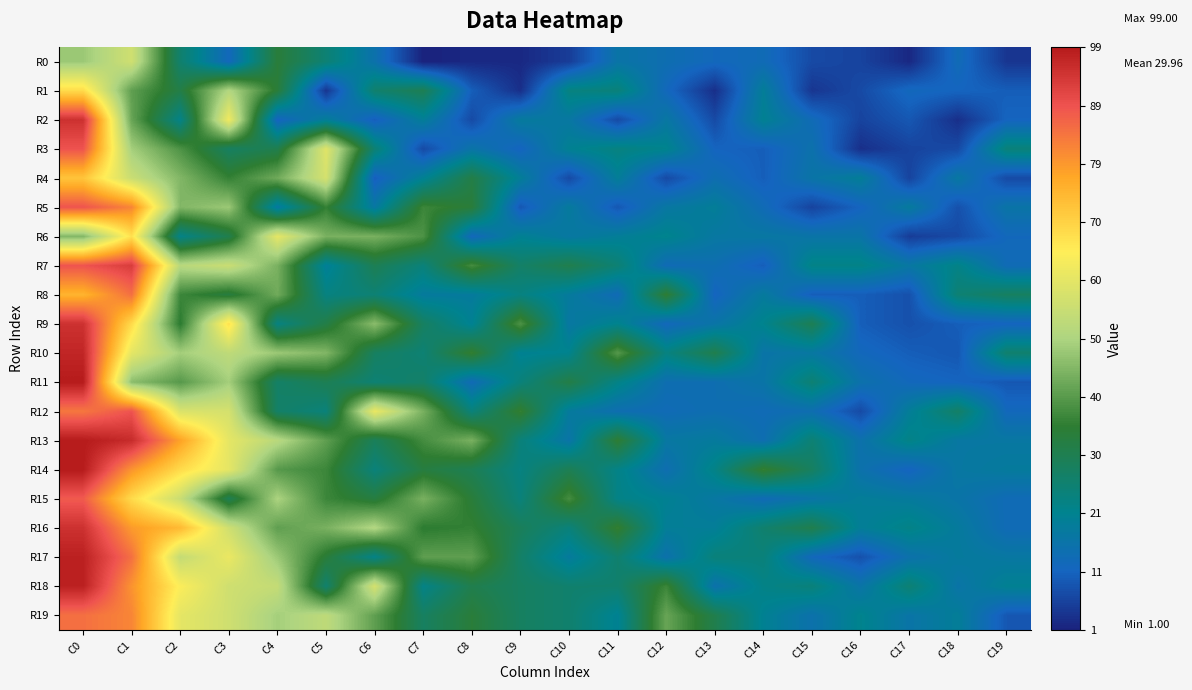

Reading right to left, list all the values displayed in this chart.

R0: C19=4	C18=13	C17=2	C16=6	C15=7	C14=13	C13=12	C12=14	C11=16	C10=5	C9=2	C8=2	C7=1	C6=15	C5=25	C4=34	C3=12	C2=26	C1=56	C0=48
R1: C19=10	C18=11	C17=12	C16=7	C15=4	C14=19	C13=3	C12=12	C11=24	C10=23	C9=3	C8=10	C7=30	C6=26	C5=4	C4=34	C3=51	C2=32	C1=41	C0=68
R2: C19=11	C18=3	C17=9	C16=6	C15=13	C14=20	C13=7	C12=17	C11=7	C10=17	C9=18	C8=7	C7=19	C6=10	C5=19	C4=11	C3=62	C2=22	C1=42	C0=95
R3: C19=24	C18=7	C17=6	C16=3	C15=15	C14=10	C13=11	C12=21	C11=23	C10=20	C9=11	C8=16	C7=7	C6=25	C5=59	C4=31	C3=28	C2=39	C1=49	C0=89
R4: C19=7	C18=17	C17=6	C16=19	C15=16	C14=10	C13=14	C12=7	C11=19	C10=7	C9=19	C8=32	C7=20	C6=10	C5=57	C4=43	C3=36	C2=45	C1=55	C0=72
R5: C19=16	C18=8	C17=18	C16=11	C15=6	C14=13	C13=19	C12=17	C11=9	C10=18	C9=9	C8=34	C7=37	C6=17	C5=36	C4=17	C3=48	C2=45	C1=82	C0=89
R6: C19=12	C18=7	C17=5	C16=16	C15=16	C14=17	C13=17	C12=21	C11=19	C10=17	C9=20	C8=12	C7=39	C6=44	C5=44	C4=60	C3=31	C2=22	C1=67	C0=45
R7: C19=13	C18=22	C17=17	C16=22	C15=22	C14=10	C13=14	C12=13	C11=25	C10=31	C9=27	C8=38	C7=24	C6=30	C5=19	C4=44	C3=55	C2=52	C1=93	C0=89
R8: C19=28	C18=25	C17=8	C16=10	C15=10	C14=18	C13=11	C12=35	C11=13	C10=18	C9=23	C8=18	C7=18	C6=25	C5=23	C4=43	C3=33	C2=37	C1=85	C0=75
R9: C19=11	C18=10	C17=8	C16=10	C15=30	C14=21	C13=16	C12=12	C11=21	C10=17	C9=39	C8=20	C7=28	C6=46	C5=32	C4=23	C3=67	C2=35	C1=68	C0=95
R10: C19=26	C18=9	C17=10	C16=12	C15=17	C14=16	C13=31	C12=23	C11=40	C10=21	C9=20	C8=36	C7=25	C6=28	C5=45	C4=48	C3=53	C2=49	C1=60	C0=97
R11: C19=9	C18=11	C17=12	C16=15	C15=25	C14=16	C13=14	C12=14	C11=22	C10=32	C9=24	C8=13	C7=27	C6=25	C5=30	C4=27	C3=49	C2=40	C1=46	C0=99
R12: C19=12	C18=27	C17=19	C16=7	C15=14	C14=13	C13=14	C12=13	C11=14	C10=18	C9=36	C8=24	C7=44	C6=61	C5=24	C4=27	C3=57	C2=58	C1=89	C0=84
R13: C19=17	C18=17	C17=22	C16=15	C15=25	C14=14	C13=18	C12=17	C11=35	C10=16	C9=24	C8=44	C7=38	C6=29	C5=41	C4=52	C3=60	C2=78	C1=96	C0=99
R14: C19=18	C18=17	C17=11	C16=15	C15=28	C14=36	C13=22	C12=14	C11=22	C10=30	C9=23	C8=30	C7=33	C6=24	C5=37	C4=40	C3=60	C2=68	C1=80	C0=99
R15: C19=13	C18=16	C17=18	C16=19	C15=16	C14=13	C13=17	C12=20	C11=22	C10=38	C9=24	C8=34	C7=44	C6=33	C5=37	C4=50	C3=30	C2=55	C1=68	C0=88
R16: C19=13	C18=18	C17=22	C16=19	C15=31	C14=26	C13=19	C12=19	C11=36	C10=24	C9=29	C8=36	C7=35	C6=51	C5=44	C4=41	C3=56	C2=74	C1=79	C0=95
R17: C19=17	C18=18	C17=15	C16=8	C15=12	C14=24	C13=24	C12=15	C11=26	C10=18	C9=27	C8=41	C7=41	C6=22	C5=34	C4=48	C3=61	C2=54	C1=85	C0=98
R18: C19=20	C18=16	C17=25	C16=16	C15=24	C14=22	C13=15	C12=37	C11=26	C10=26	C9=28	C8=31	C7=22	C6=57	C5=26	C4=54	C3=56	C2=64	C1=80	C0=98
R19: C19=9	C18=19	C17=16	C16=21	C15=15	C14=20	C13=31	C12=42	C11=20	C10=26	C9=28	C8=34	C7=28	C6=41	C5=53	C4=49	C3=56	C2=60	C1=82	C0=85